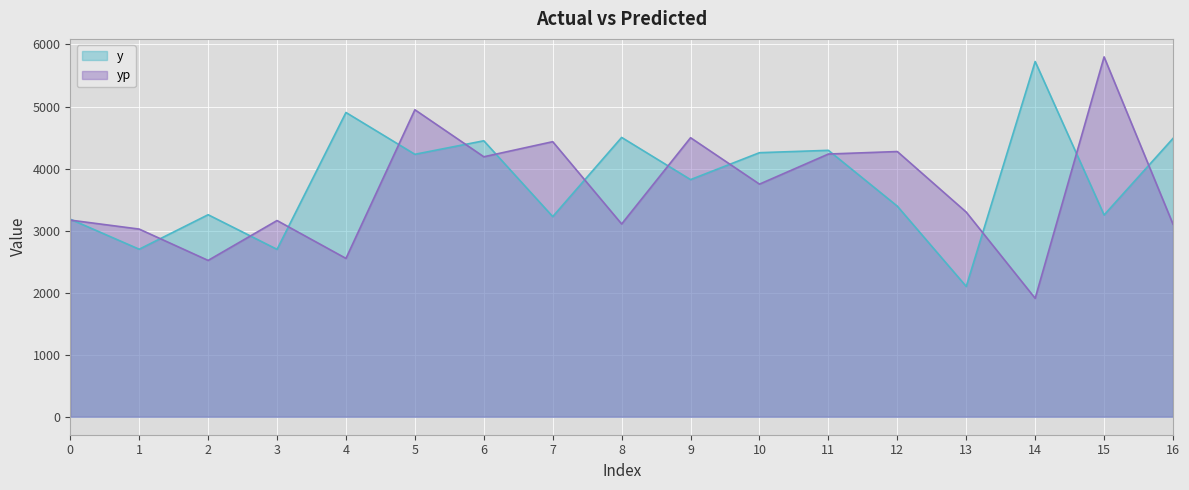

List the labels in order of y value, largest first.

14, 4, 8, 16, 6, 11, 10, 5, 9, 12, 2, 15, 7, 0, 1, 3, 13